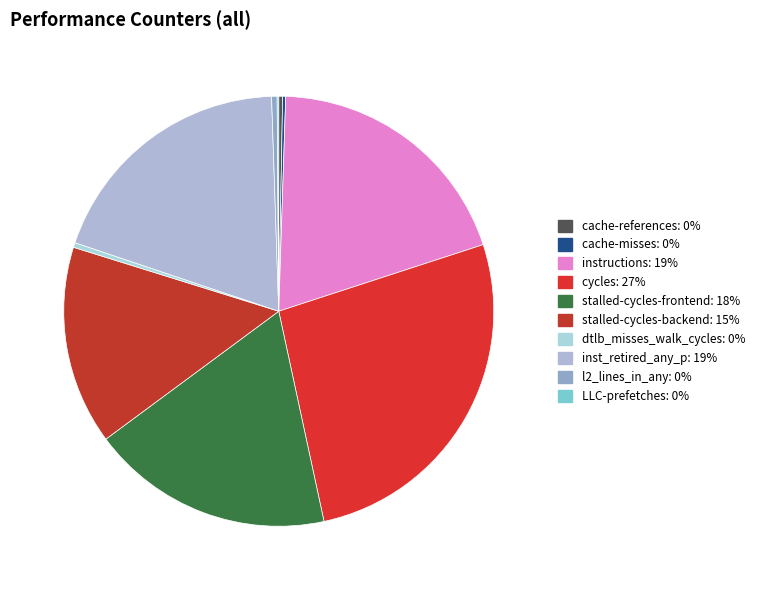

What is the ratio of the value at cache-misses to the value at cache-references?

0.8